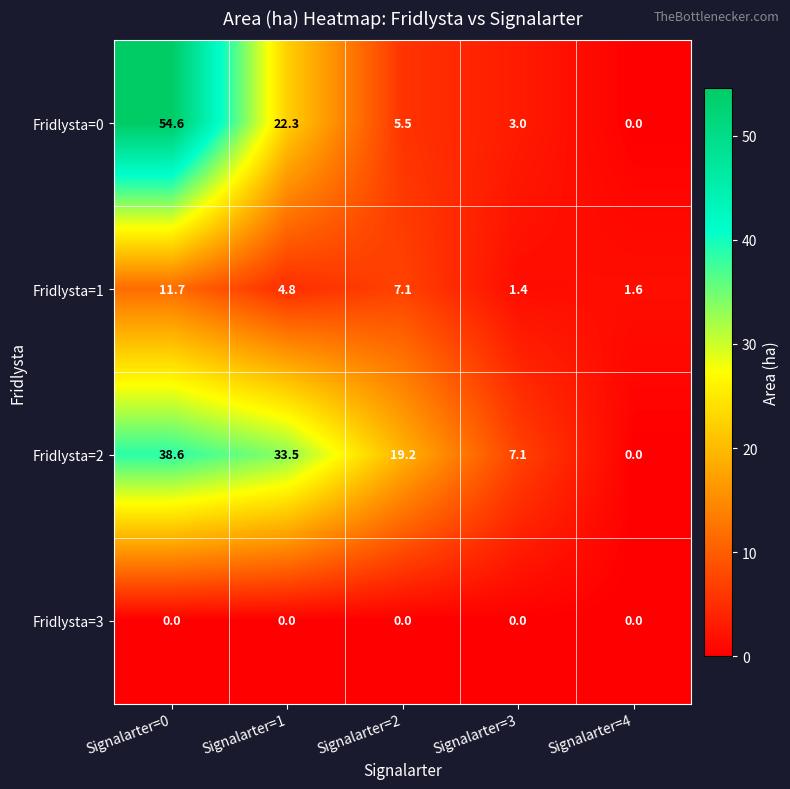

List the labels in order of Fridlysta=0 value, smallest first.

Signalarter=4, Signalarter=3, Signalarter=2, Signalarter=1, Signalarter=0